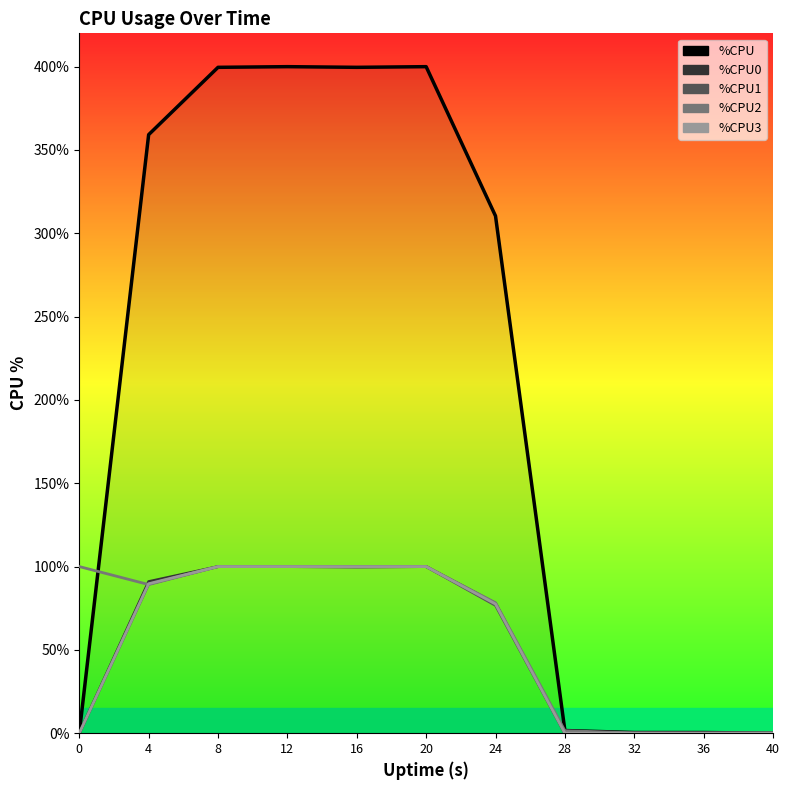

True or false: %CPU0 has more than 2 interior local peaks.

False